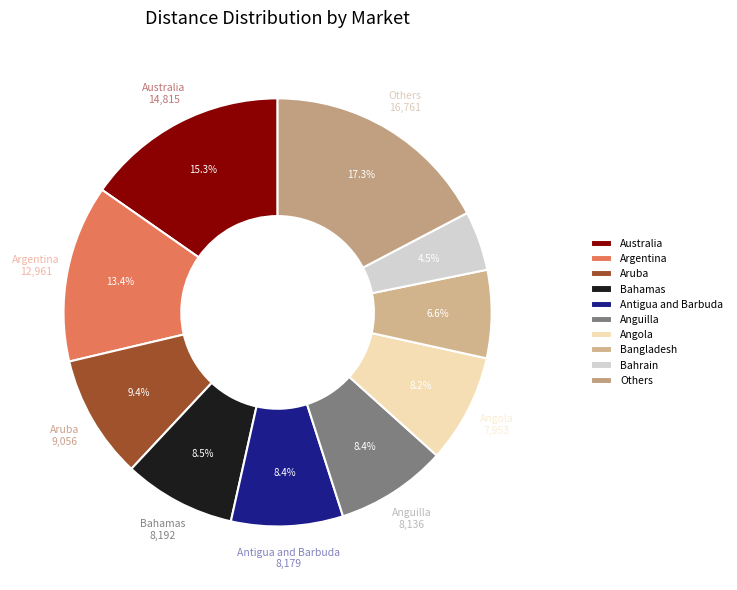

How many segments does this pie chart have?

10